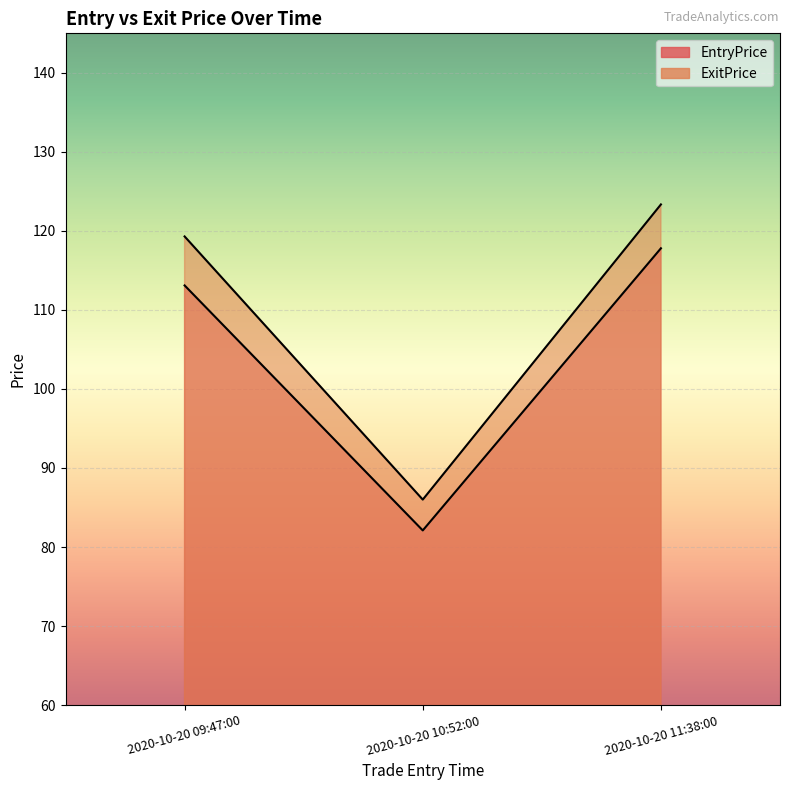

At which label does EntryPrice first exceed 113?

2020-10-20 09:47:00